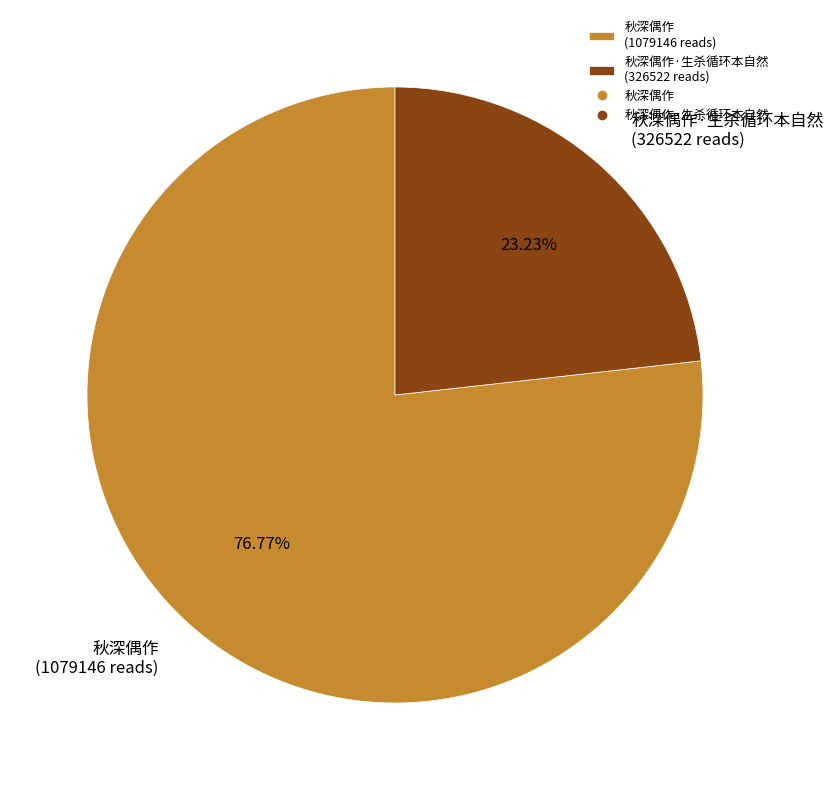

Rank the categories by value from highest to lowest.

秋深偶作 (1079146 reads), 秋深偶作·生杀循环本自然 (326522 reads)